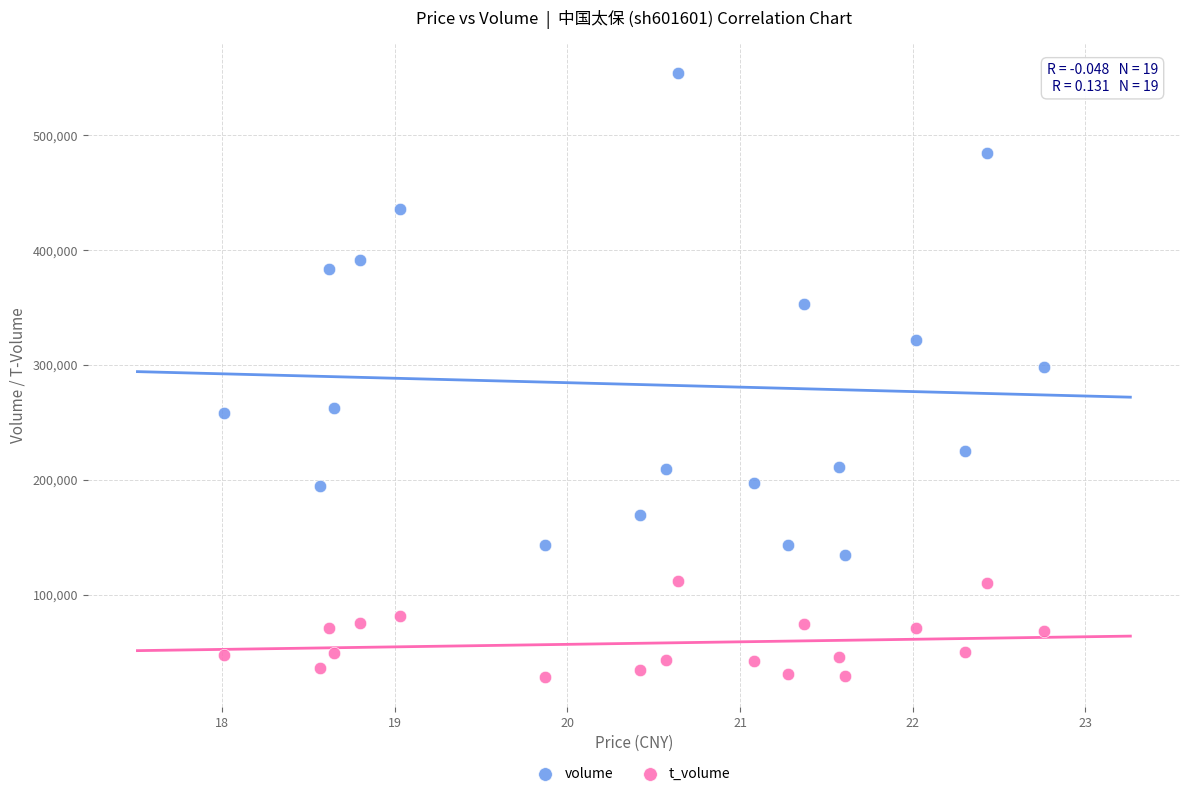

Which series contains the lowest Y value?

t_volume